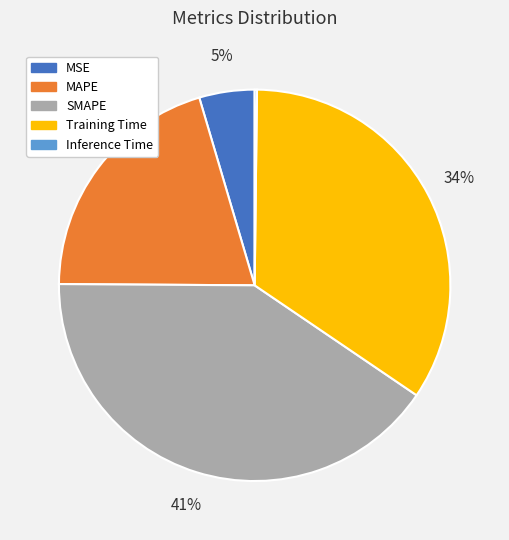

Combined, do MSE and Training Time account for over 50%?

No